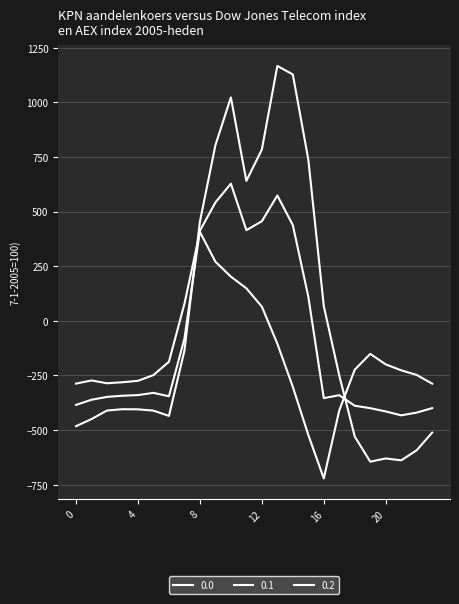

Is this an area chart (filled region under the line)?

No